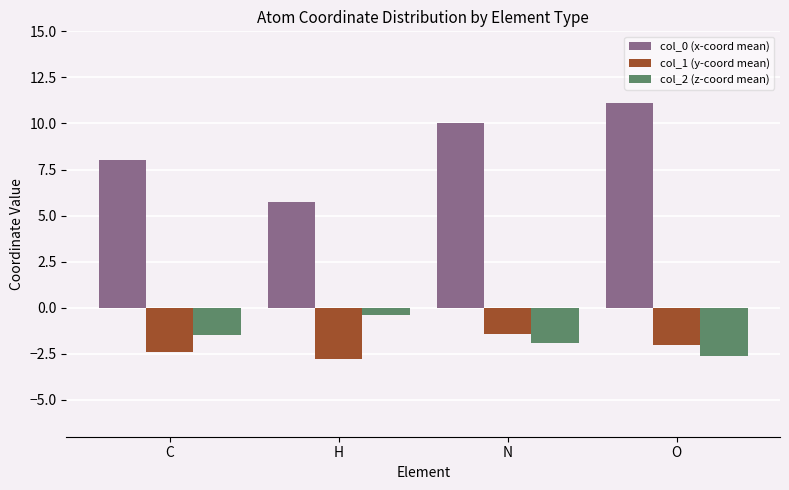

Rank the series at H from lowest to highest value.

col_1 (y-coord mean), col_2 (z-coord mean), col_0 (x-coord mean)